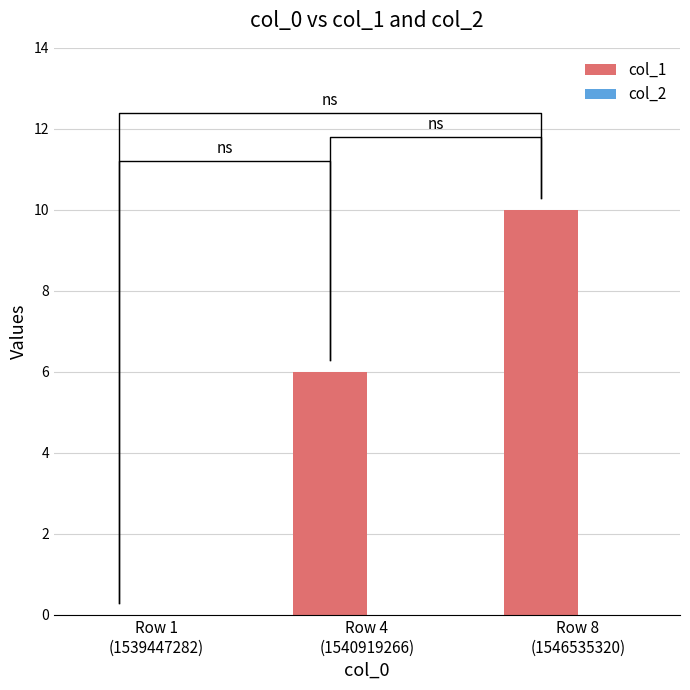

Rank the categories by col_1 value from lowest to highest.

Row 1
(1539447282), Row 4
(1540919266), Row 8
(1546535320)